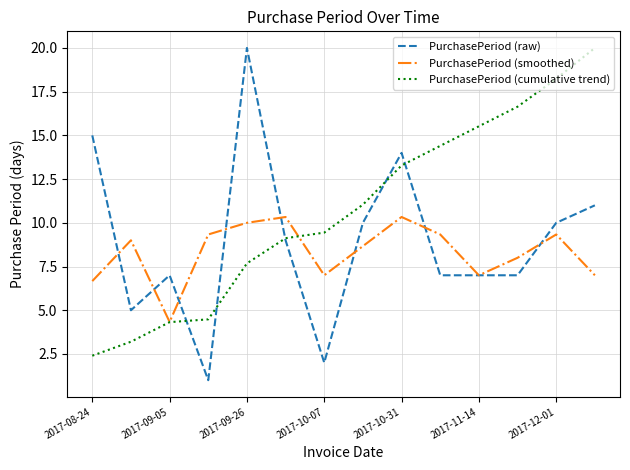

List the series in order of their overall mean, lowest first.

PurchasePeriod (smoothed), PurchasePeriod (raw), PurchasePeriod (cumulative trend)